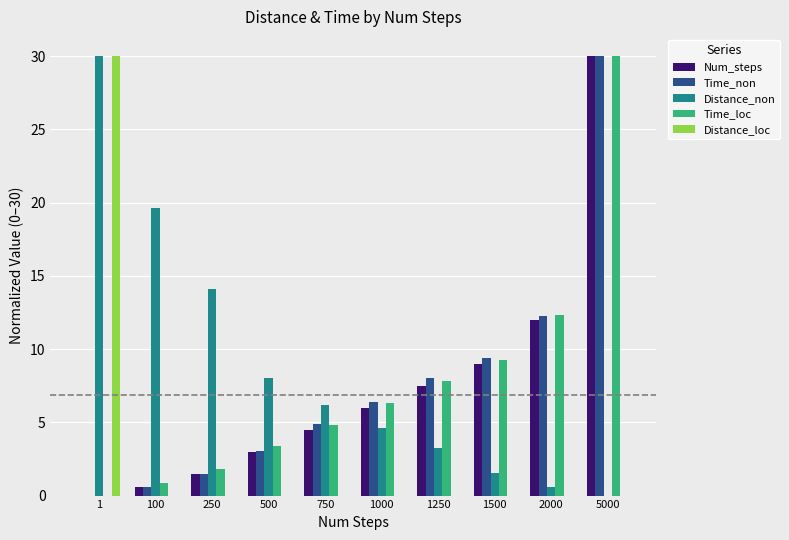

What is the difference between the Distance_non values at 250 and 1000?

9.5